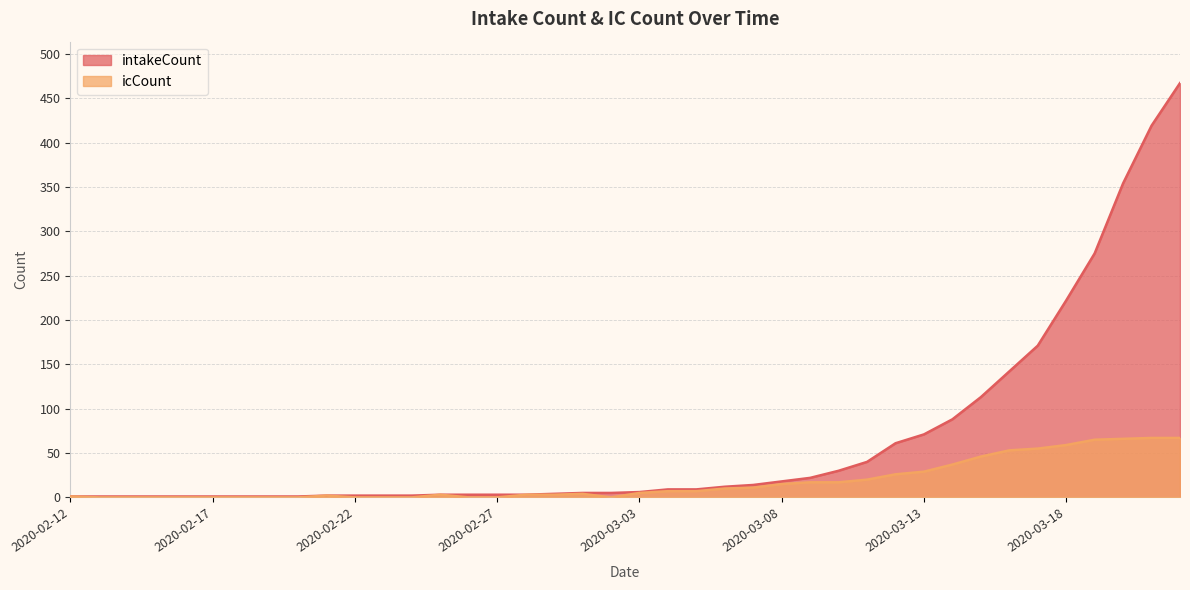

What is the difference between the maximum and minimum values in the icCount series?

67